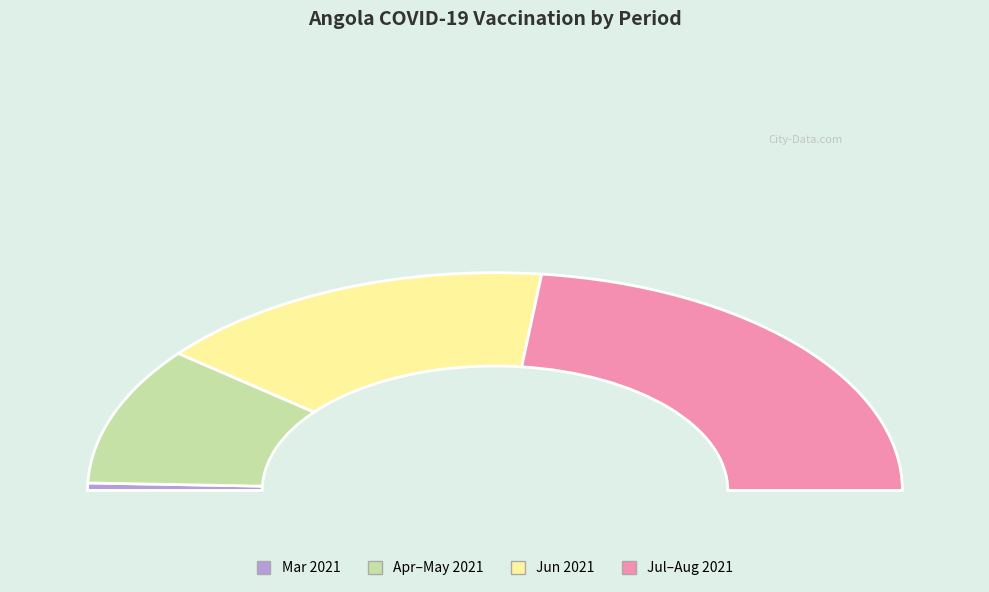

The 2021-05-18 slice represents 1% of the pie. True or false?

False